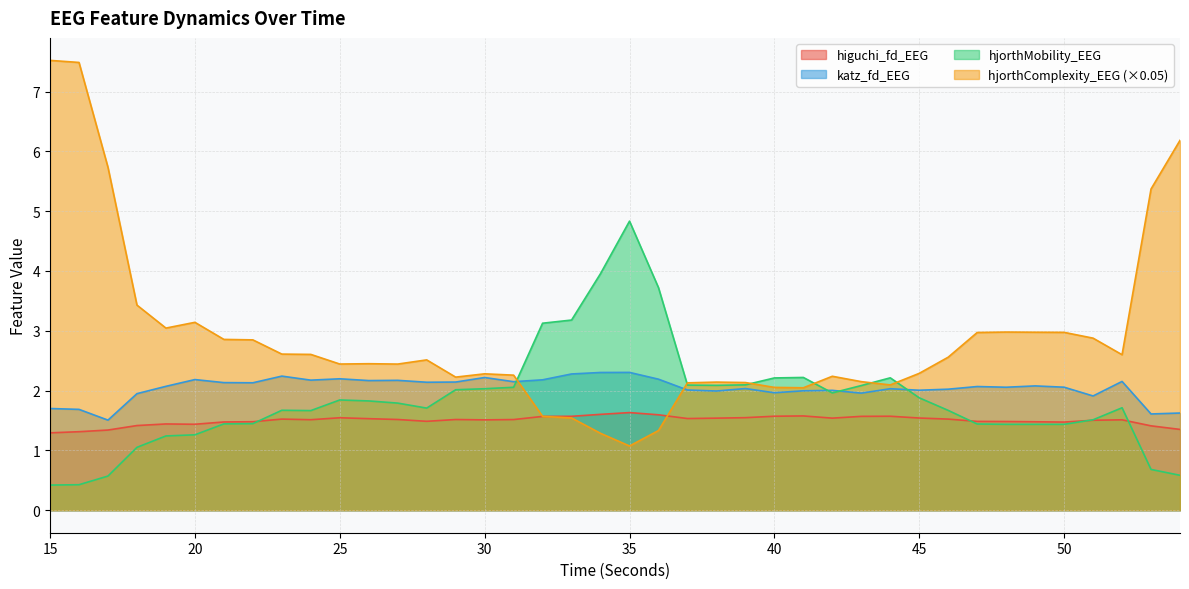

How many times do hjorthComplexity_EEG and higuchi_fd_EEG cross each other?

2